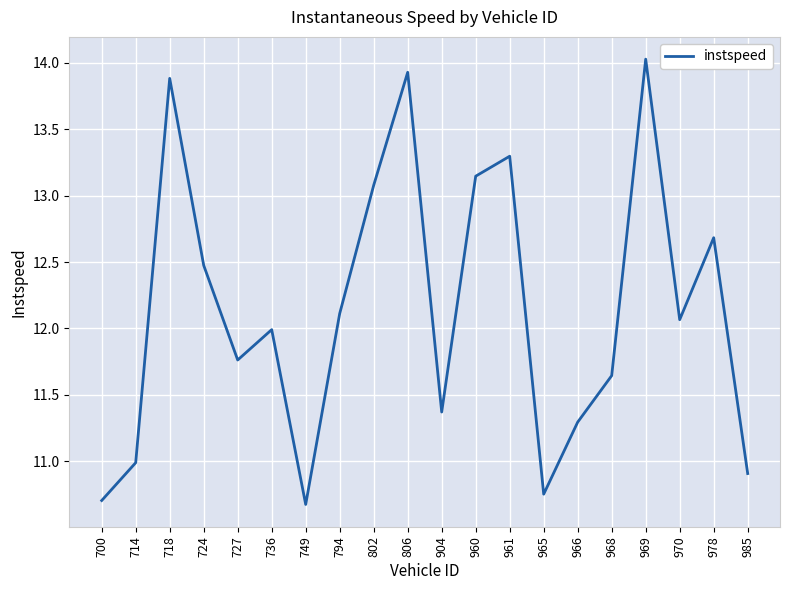

Between 724 and 966, which is larger?

724